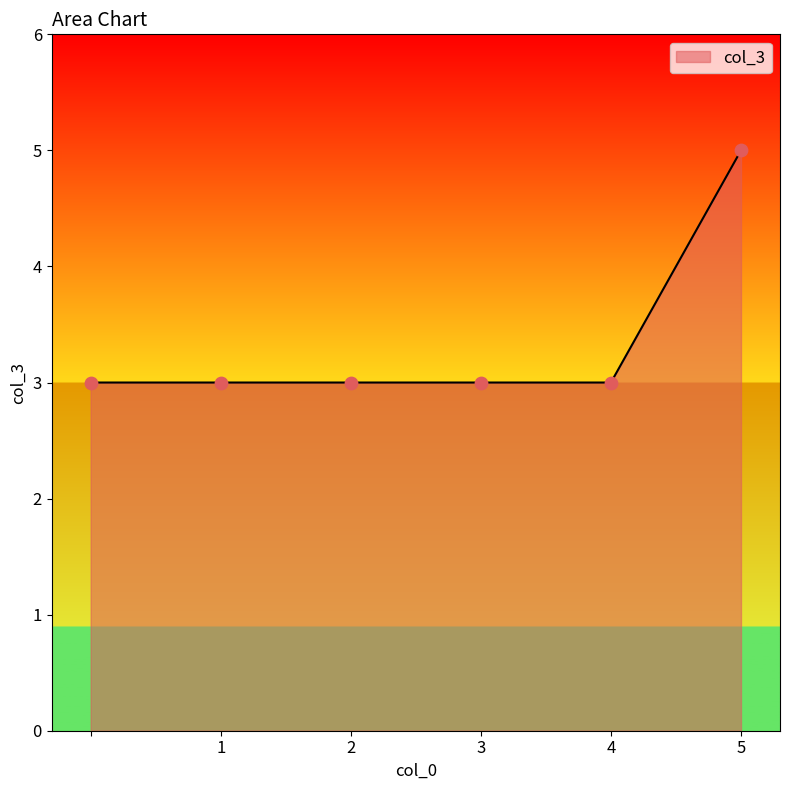

True or false: there are more than 2 points higher than both neighbors.

False